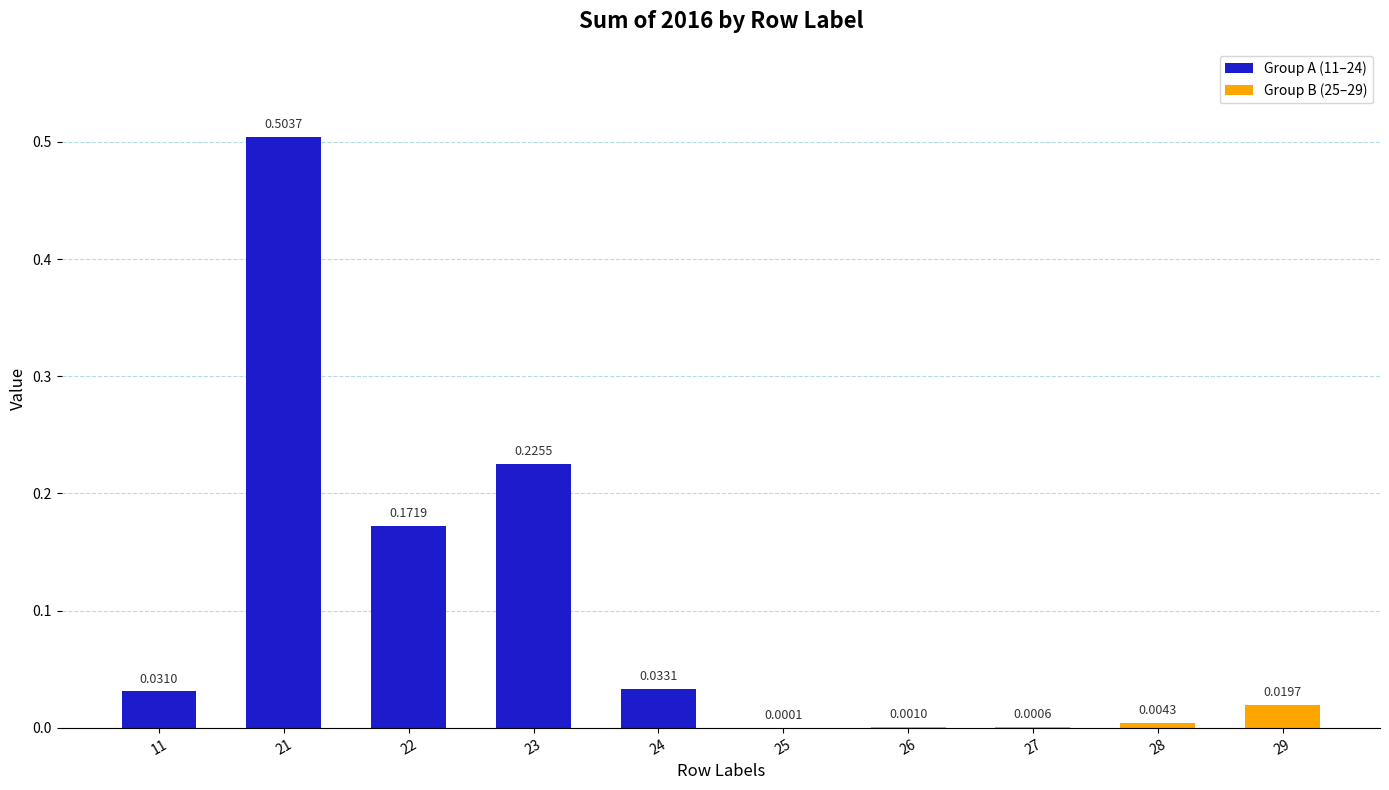

What is the sum of all values?

1.0